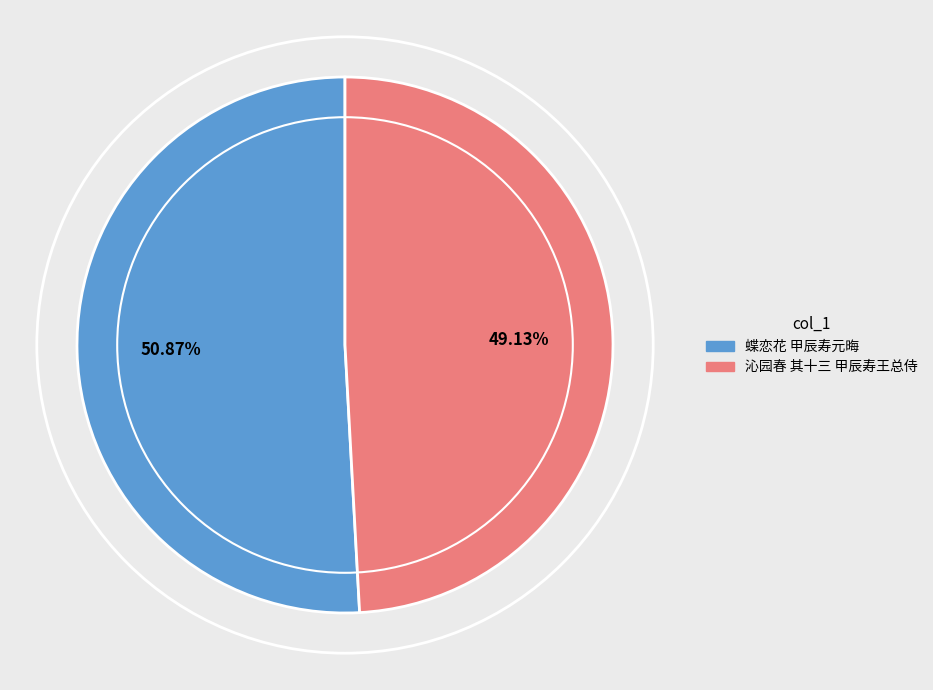

To the nearest percent, what portion does 沁园春 其十三 甲辰寿王总侍 represent?

49%